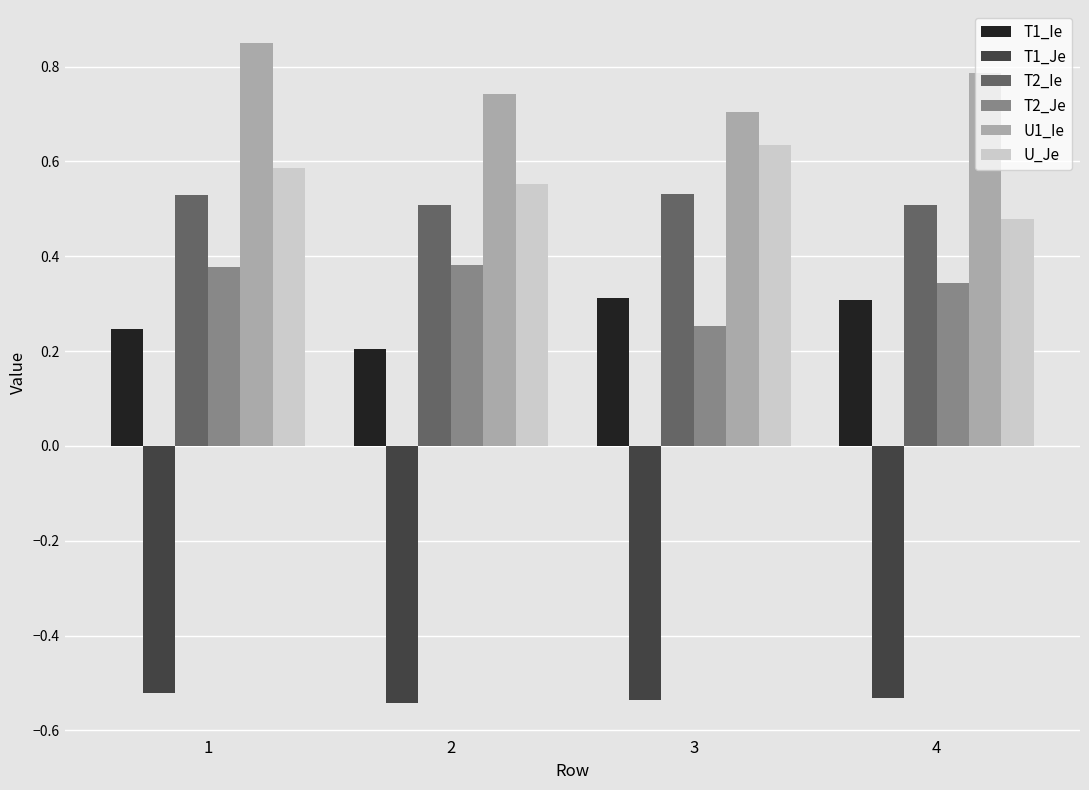

At which label is U1_Ie closest to 0?

3